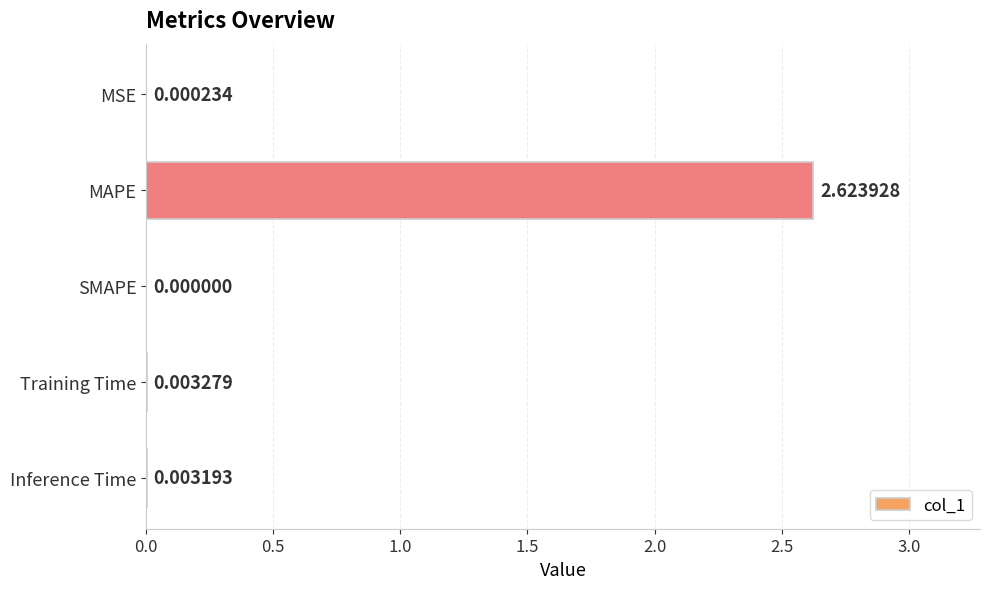

Between MSE and Inference Time, which is larger?

Inference Time